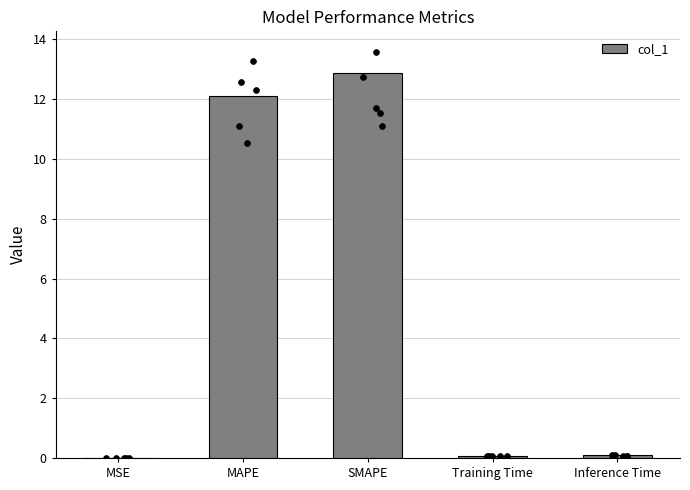

What is the change in value from MSE to SMAPE?

+12.9